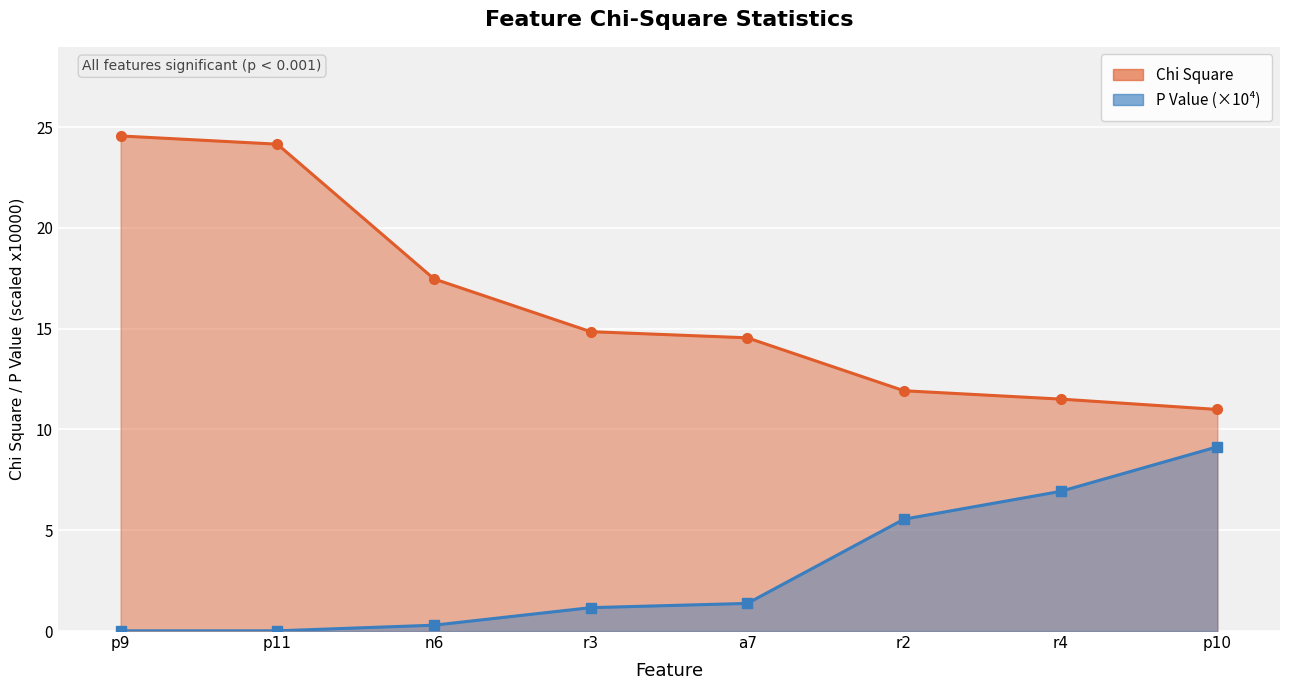

What is the difference between the highest and lowest values at r2?

6.4